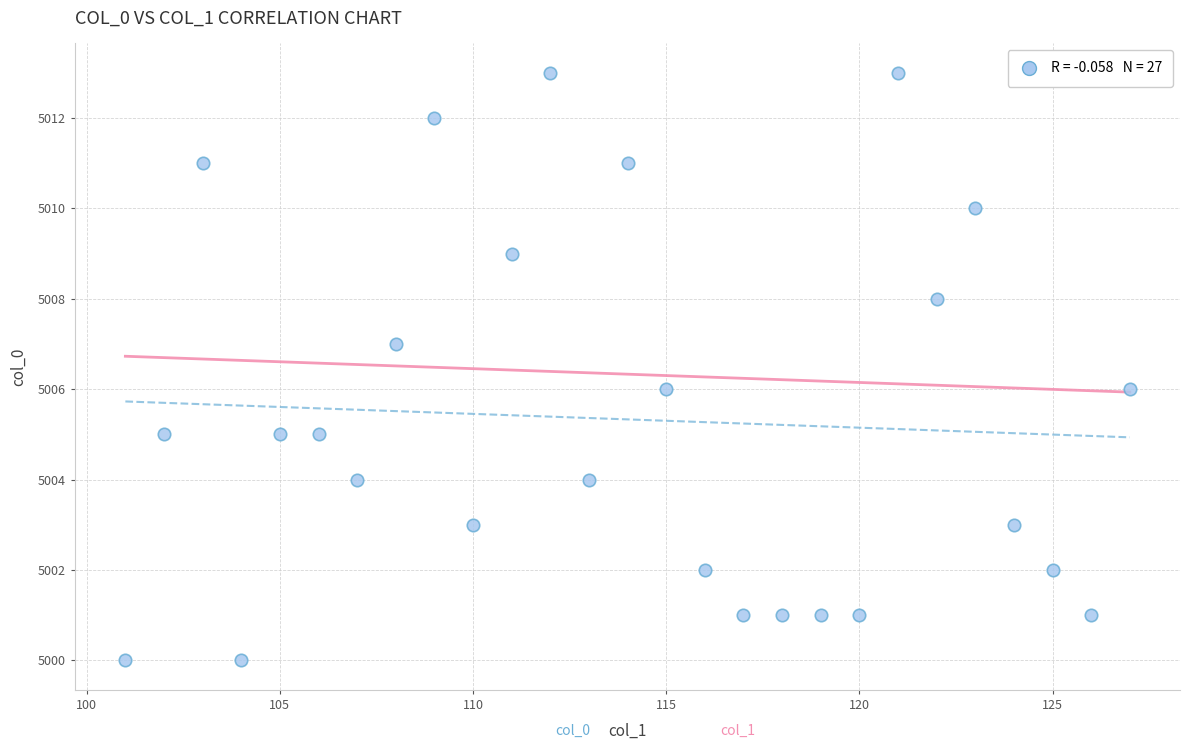

What is the range of Y values (max minus min)?

13